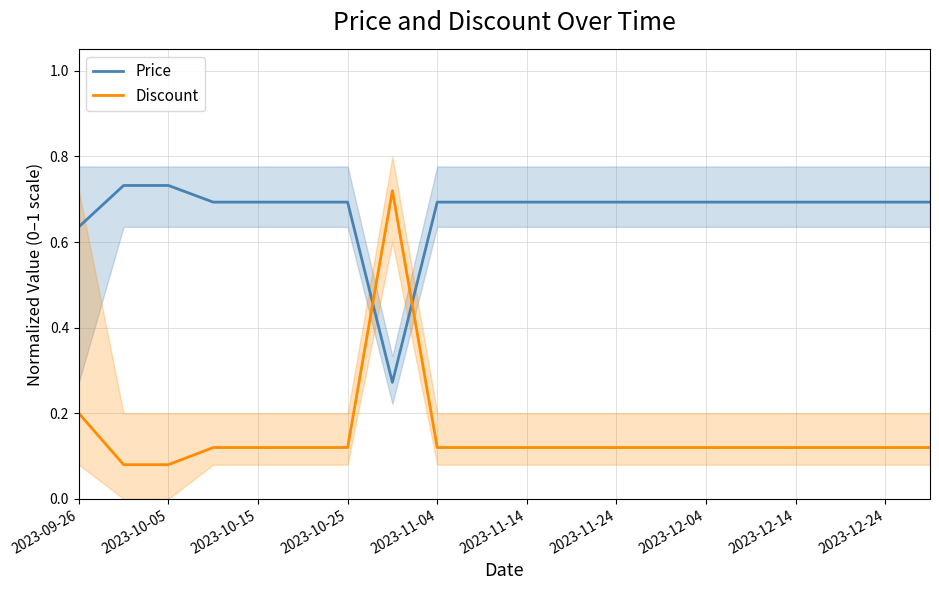

Is it true that Price equals 0.5 at 2023-10-25?

False